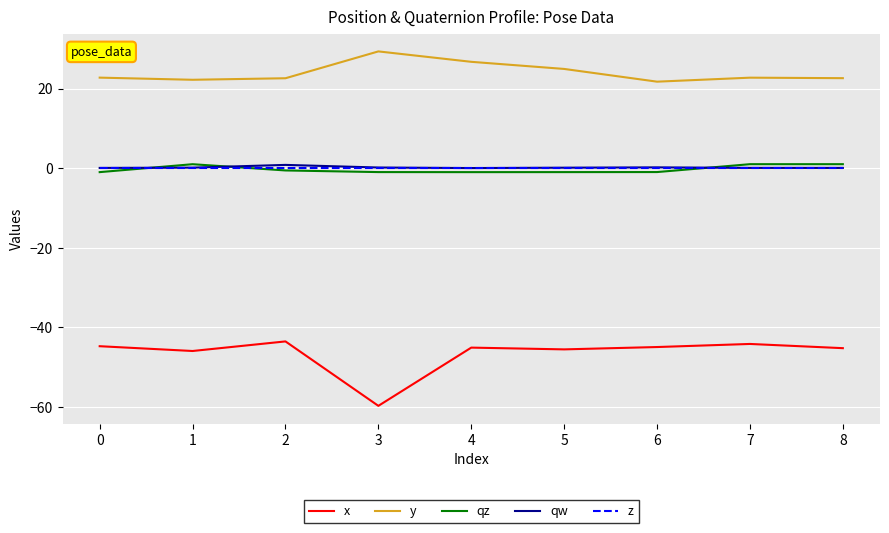

What is the difference between the highest and lowest values at 2?

66.1